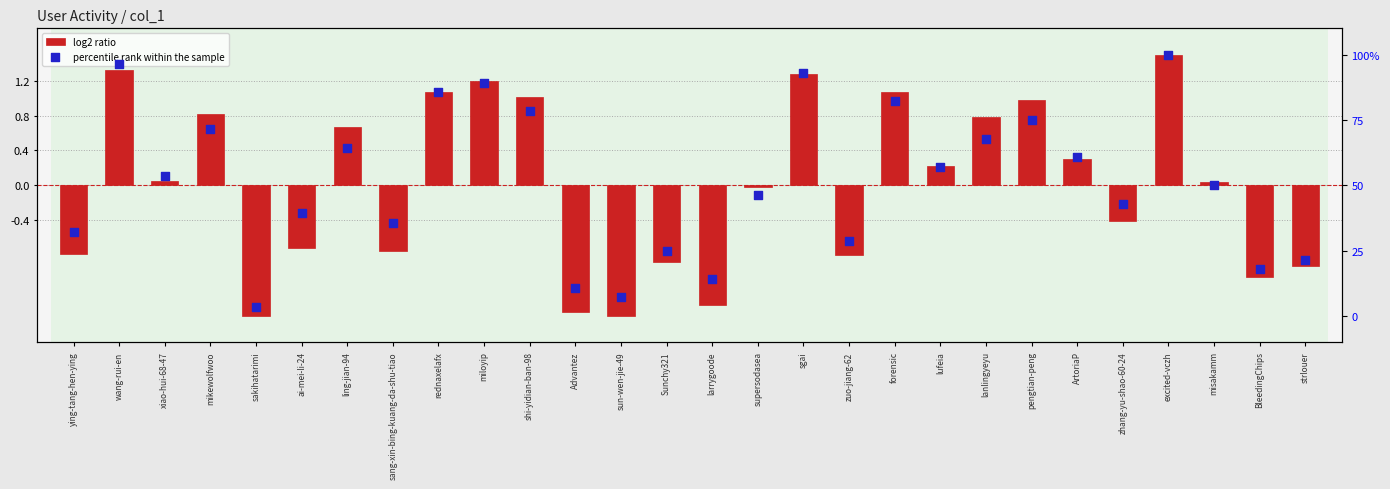

Which series reaches the maximum Y coordinate?

percentile rank within the sample